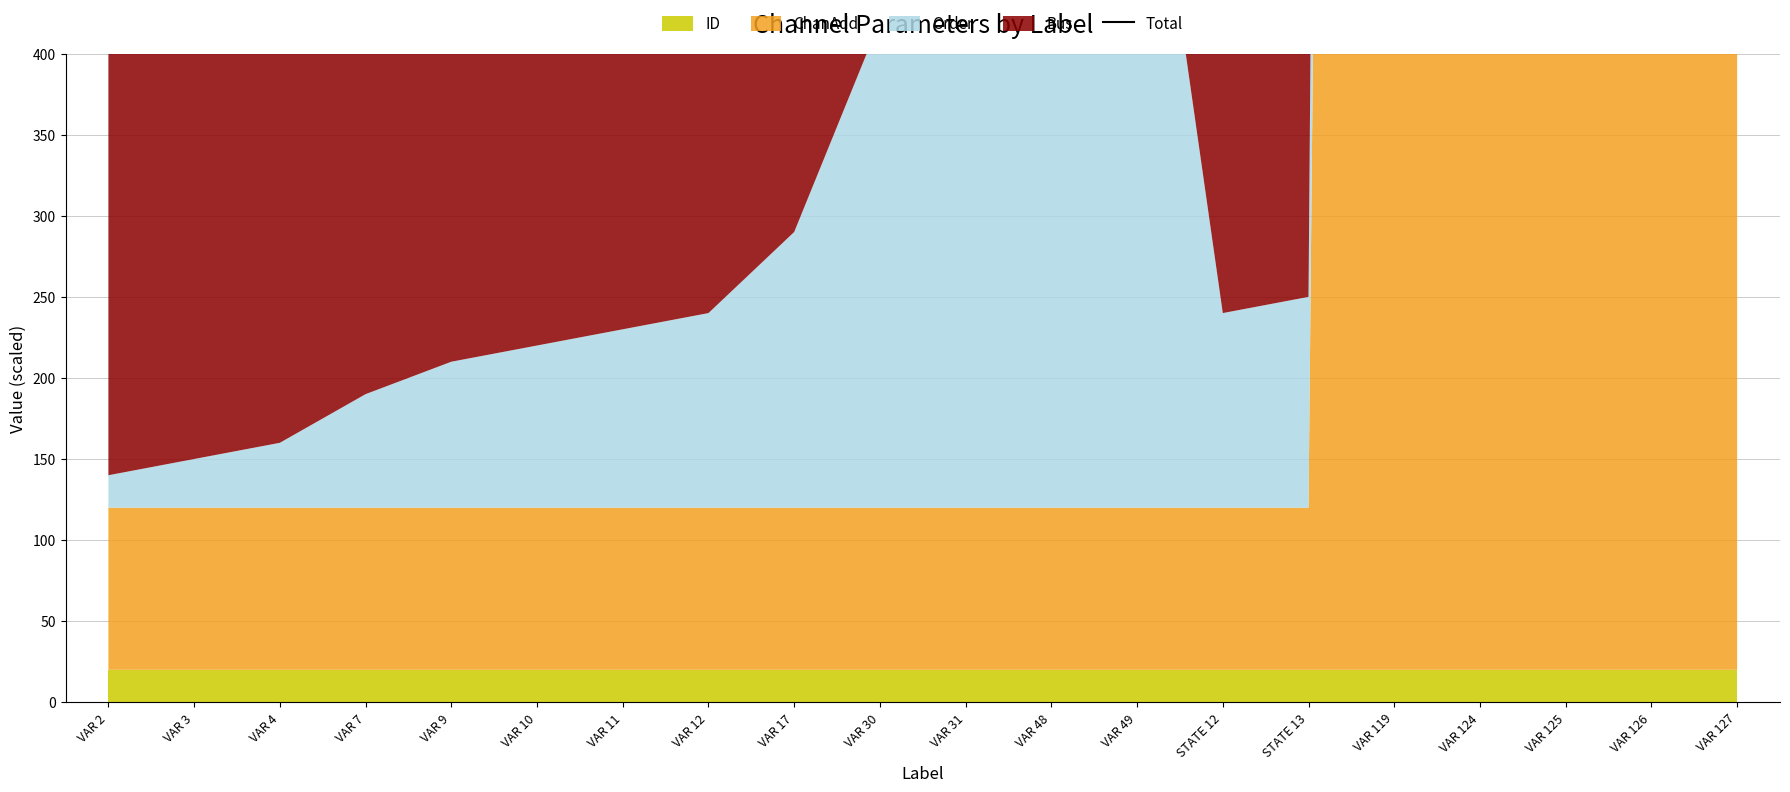

Where does the data first go above 657?

VAR 17